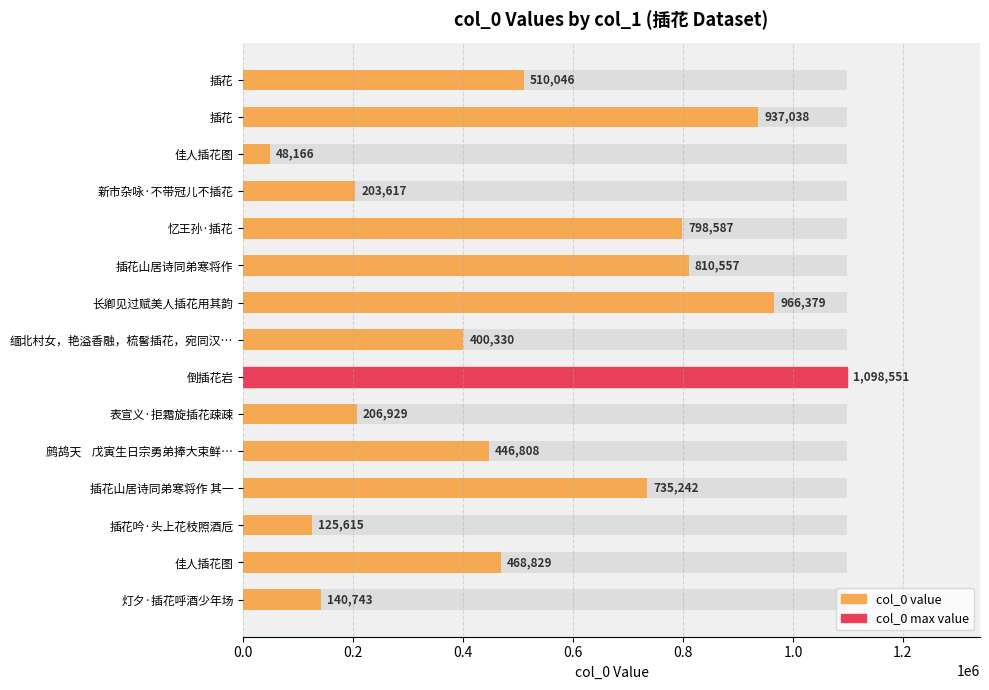

The chart shows a value of 129001 at 鹧鸪天 戊寅生日宗勇弟捧大束鲜…. True or false?

False